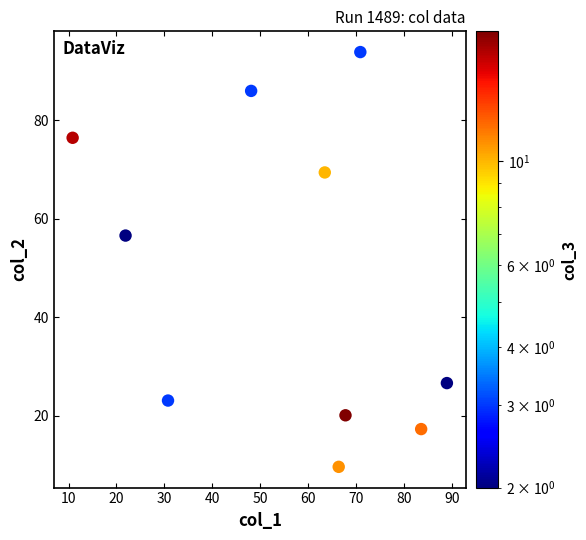

What is the range of Y values (max minus min)?

84.1